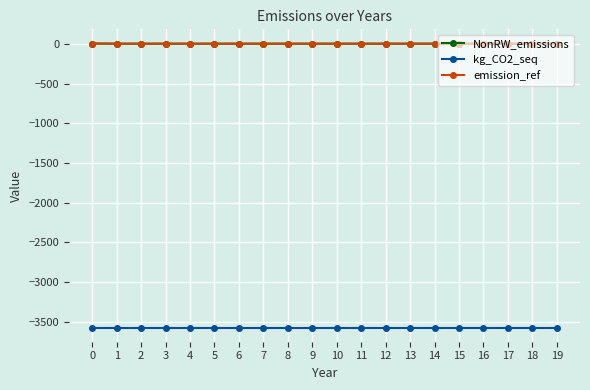

True or false: kg_CO2_seq and NonRW_emissions intersect in this chart.

False